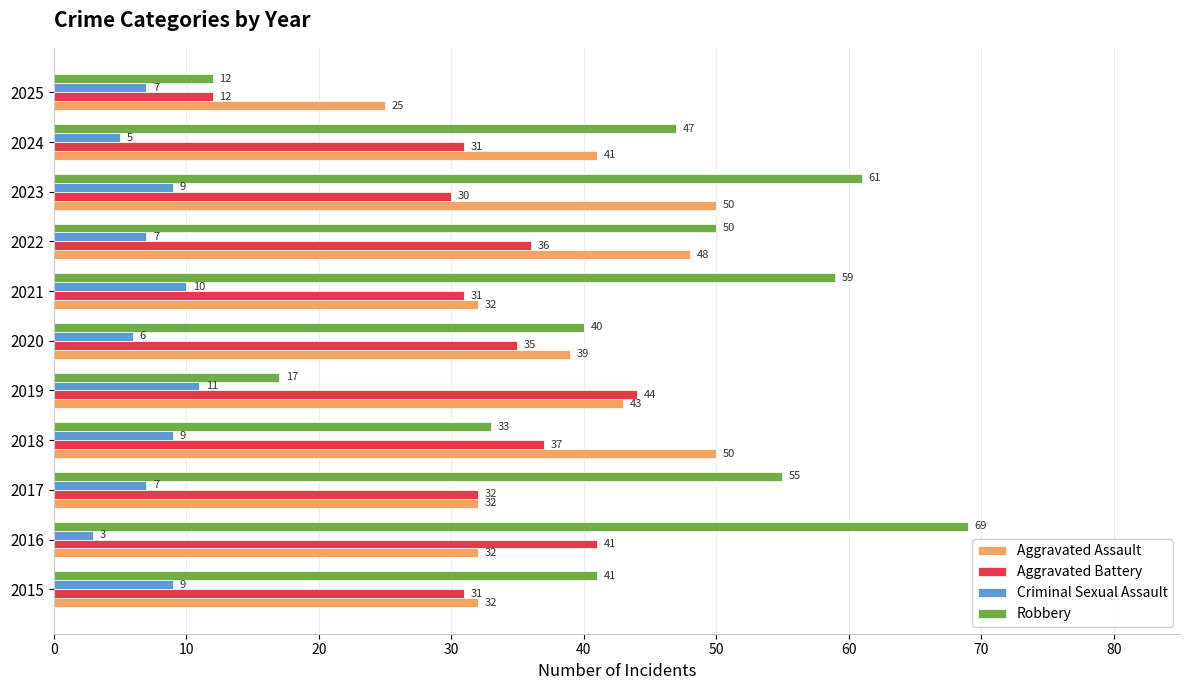

True or false: Criminal Sexual Assault has a value of 4 at 2022.

False